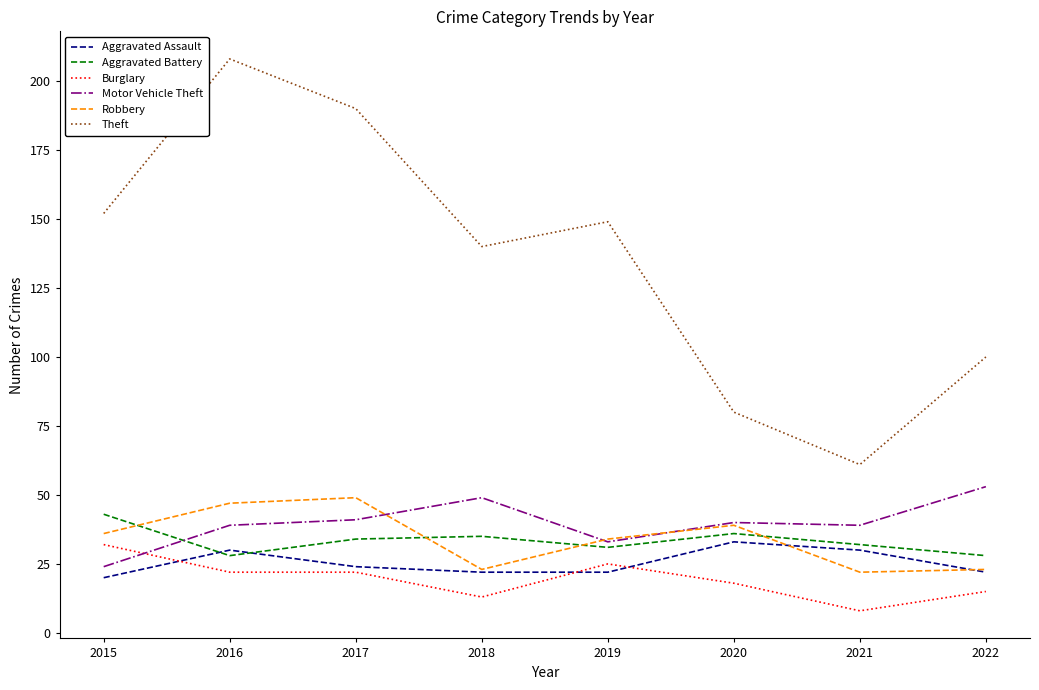

How many lines are shown in the chart?

6